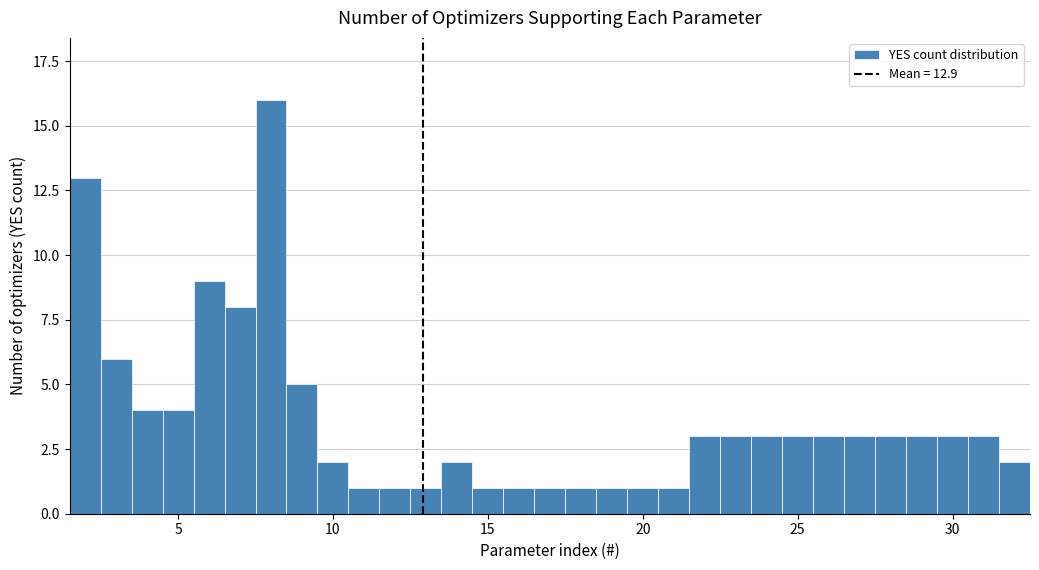

Around what value on the x-axis is the tallest bar? Give the approximate position of its centre, as read against the axis.

8.0